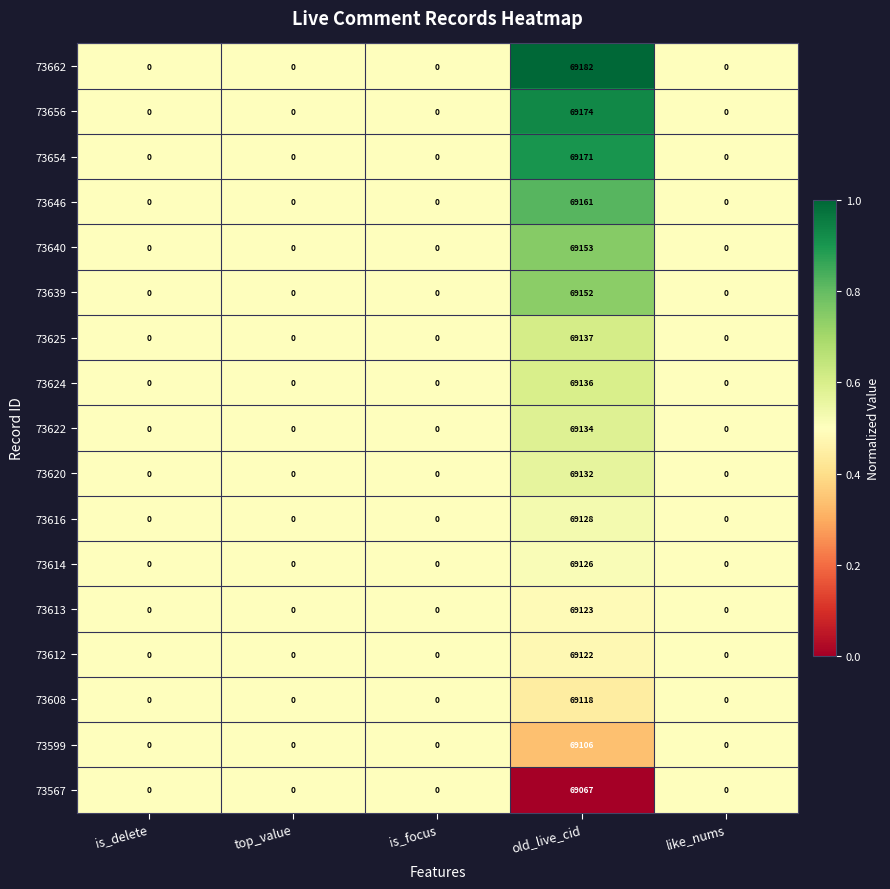

What is the spread (max minus min) of values at old_live_cid?

115